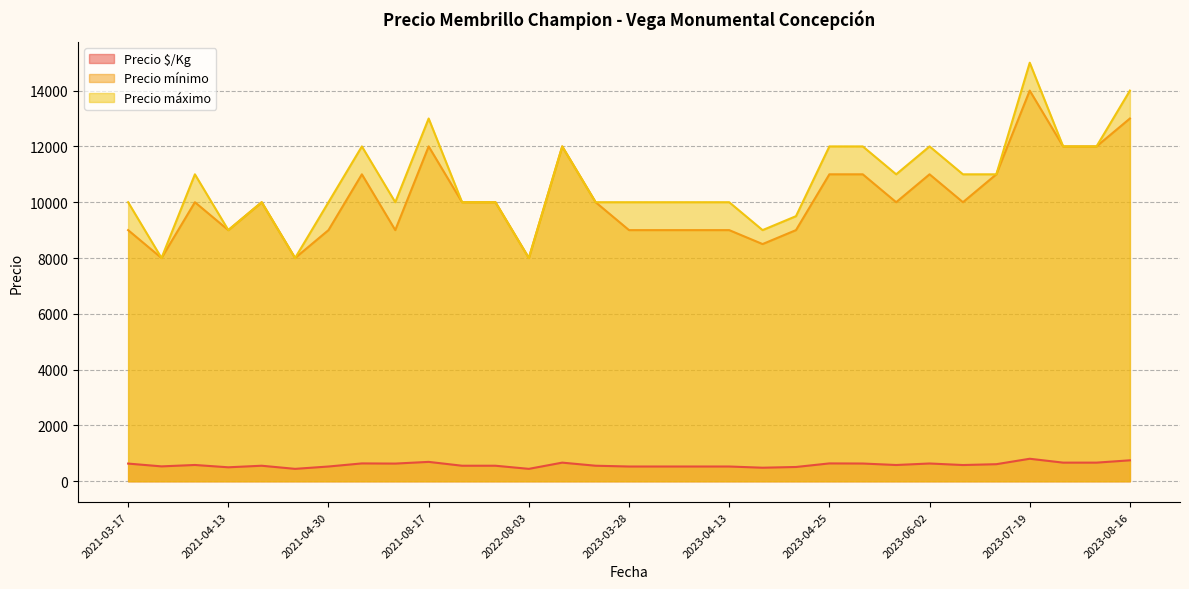

What is the value of the Precio $/Kg point at the 12th from the left?

635